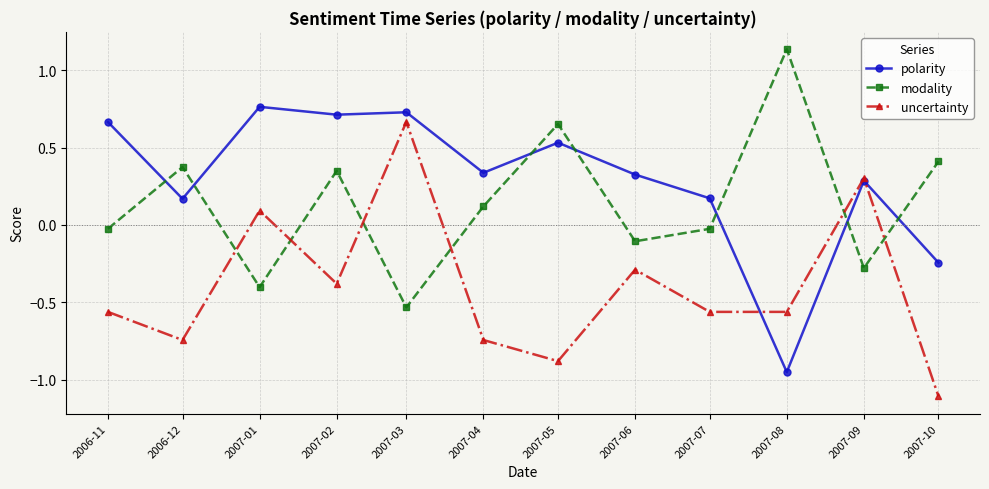

At how many categories does at least one series exceed 0?

12